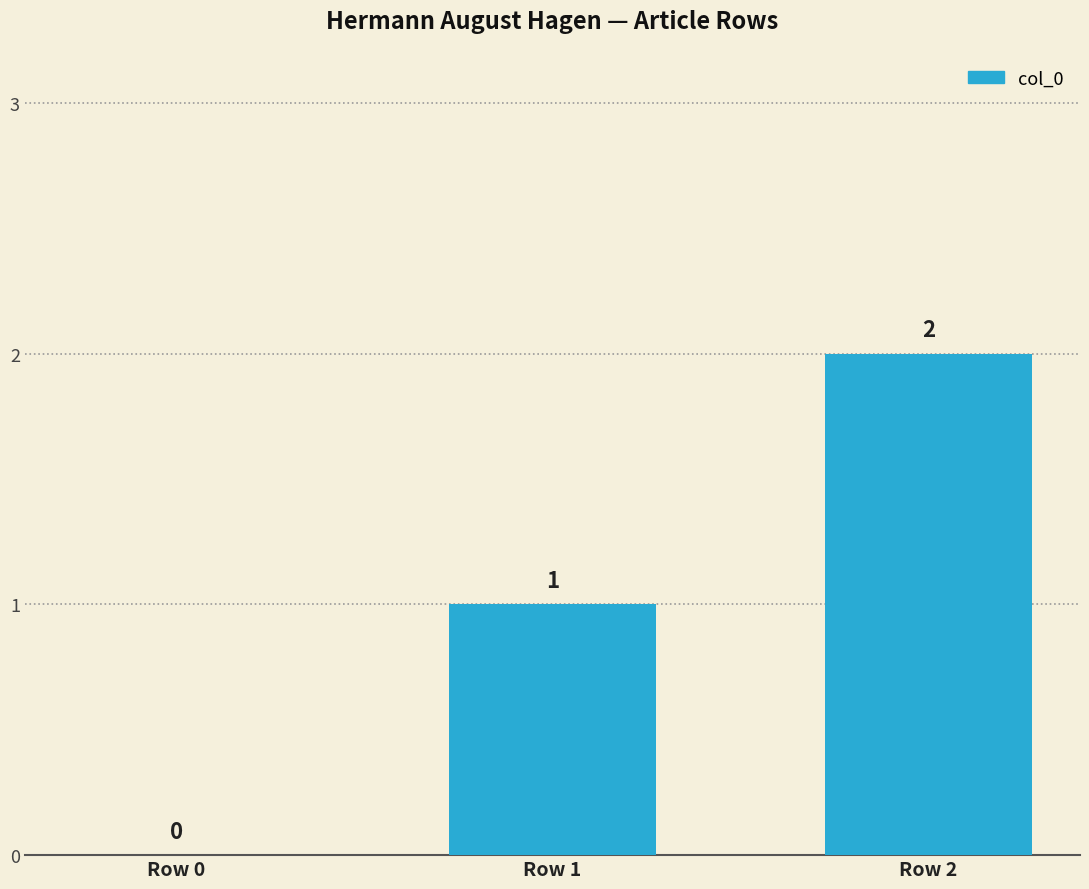

Are the bars horizontal?

No